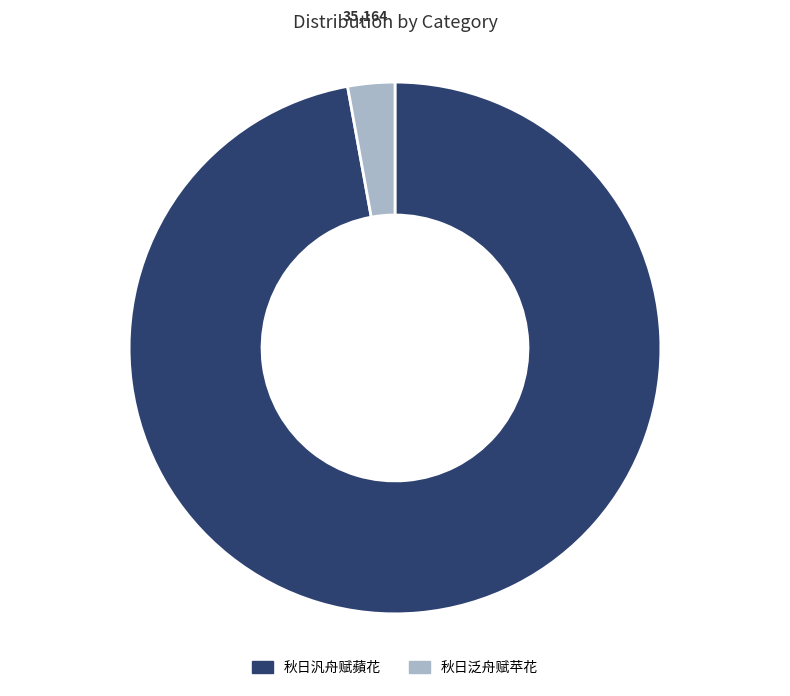

Which has a higher value, 秋日汎舟赋蘋花 or 秋日泛舟赋苹花?

秋日汎舟赋蘋花